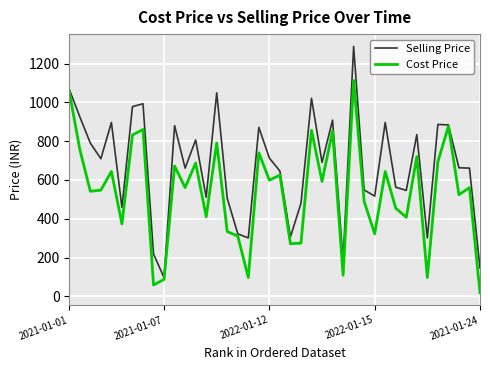

Which series has the largest range (max minus min)?

Selling Price